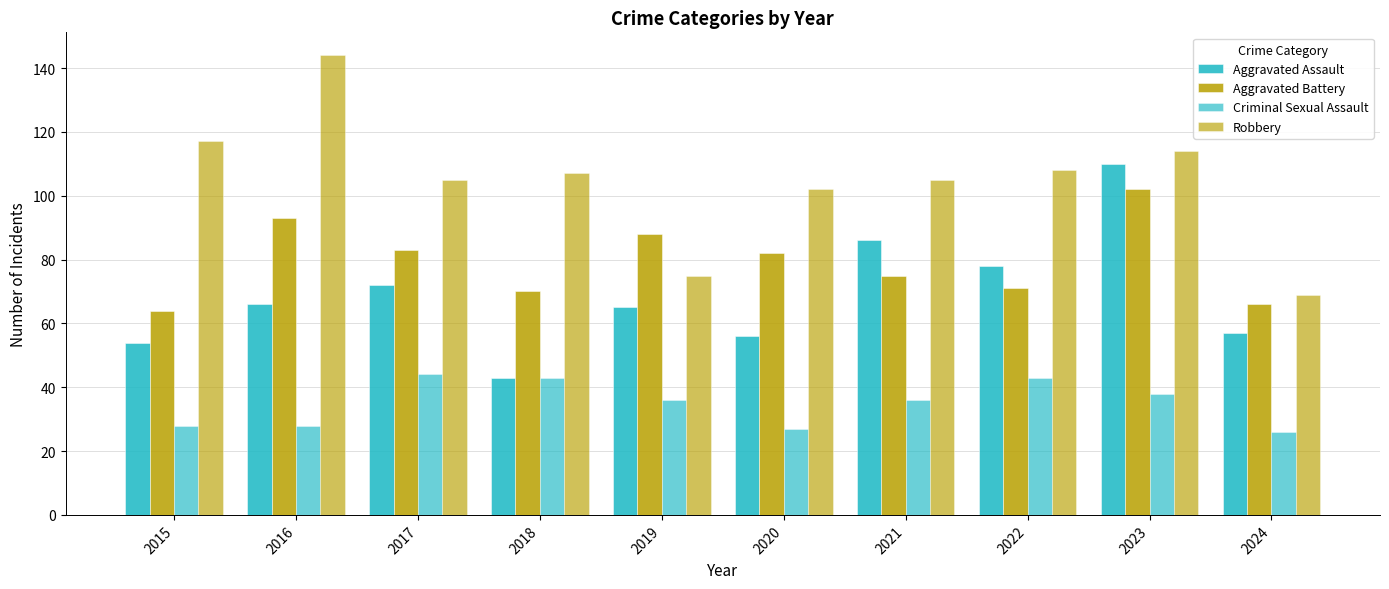

What value does the Criminal Sexual Assault series have at 2018, to the nearest 5?

45